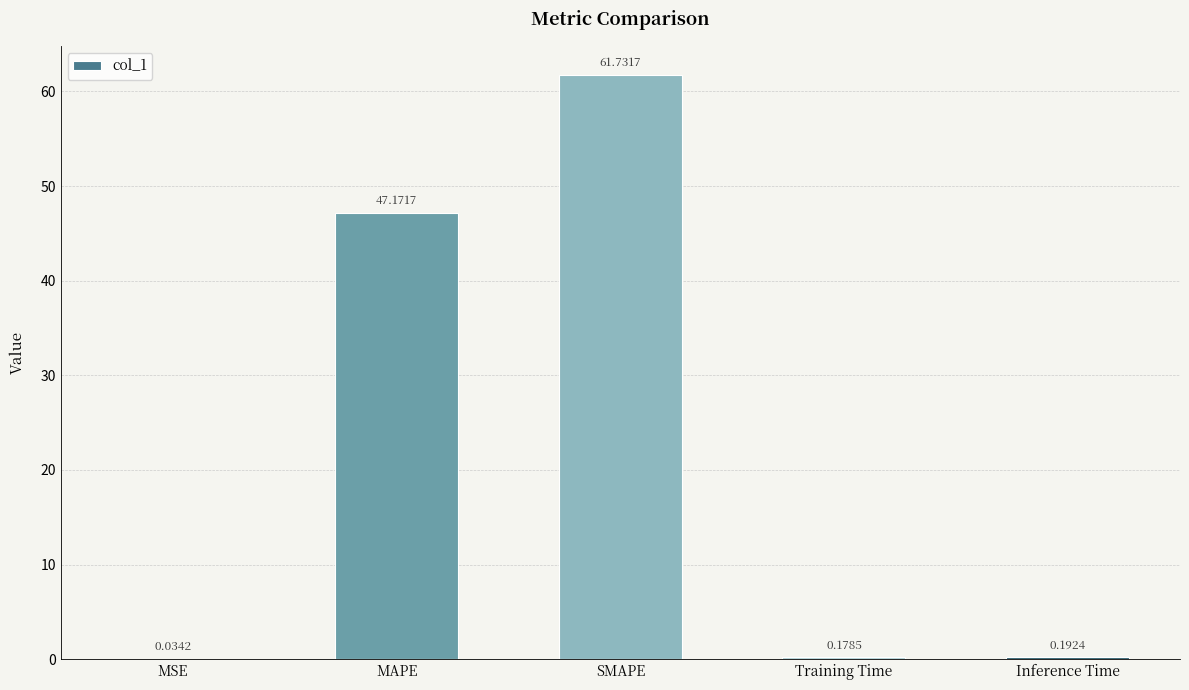

Which label corresponds to the largest value in the chart?

SMAPE